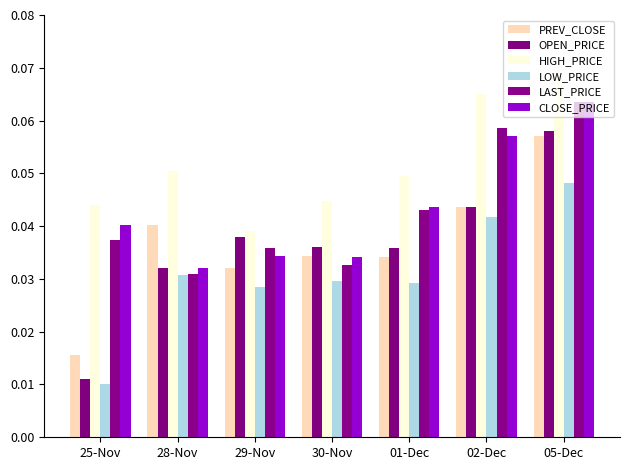

Which series has the largest range (max minus min)?

OPEN_PRICE